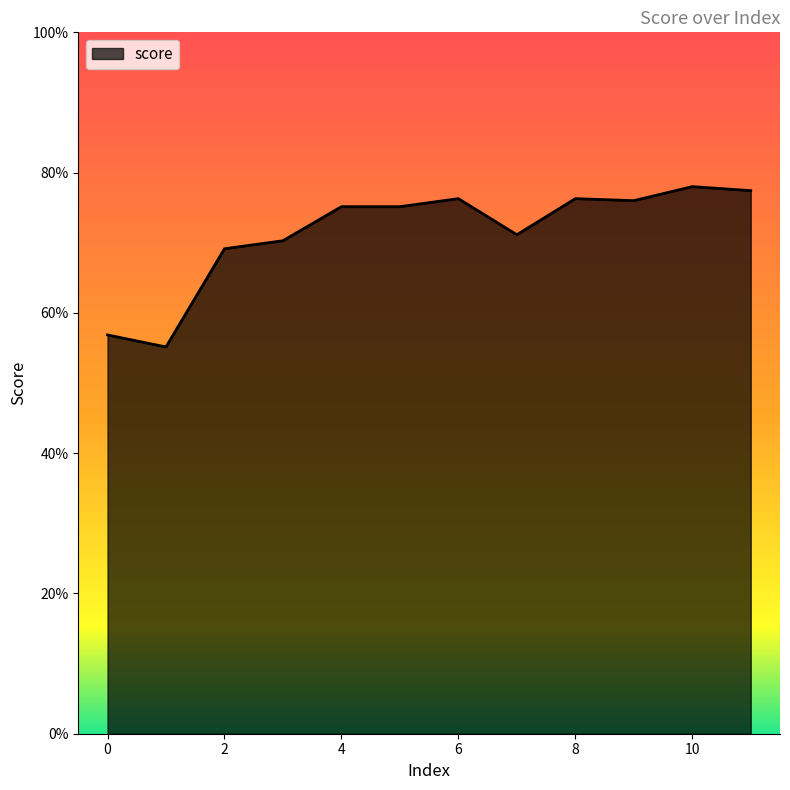

Is this an area chart (filled region under the line)?

Yes